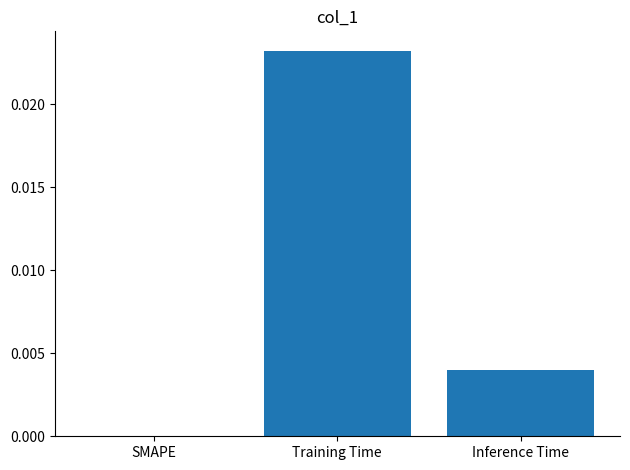

Is it true that the value at SMAPE is 0.0?

True